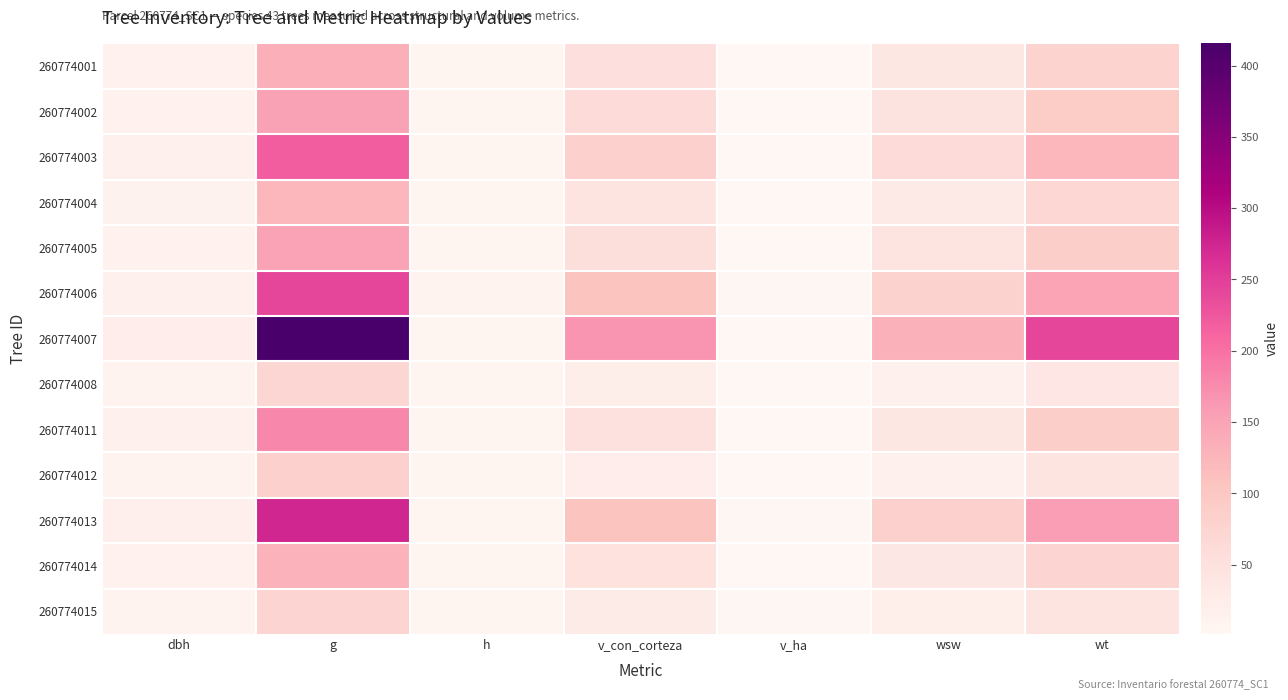

Which series has the widest spread of values?

260774007